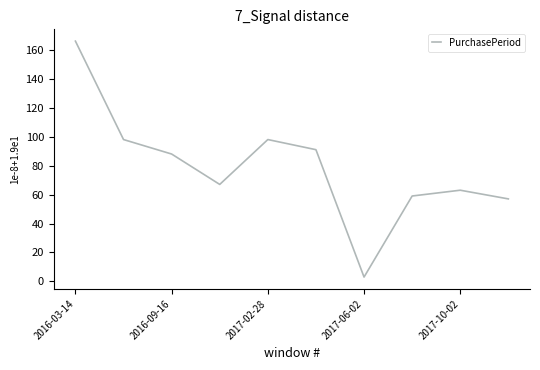

Reading left to right, extract all data points from this chart.

166	98	88	67	98	91	3	59	63	57